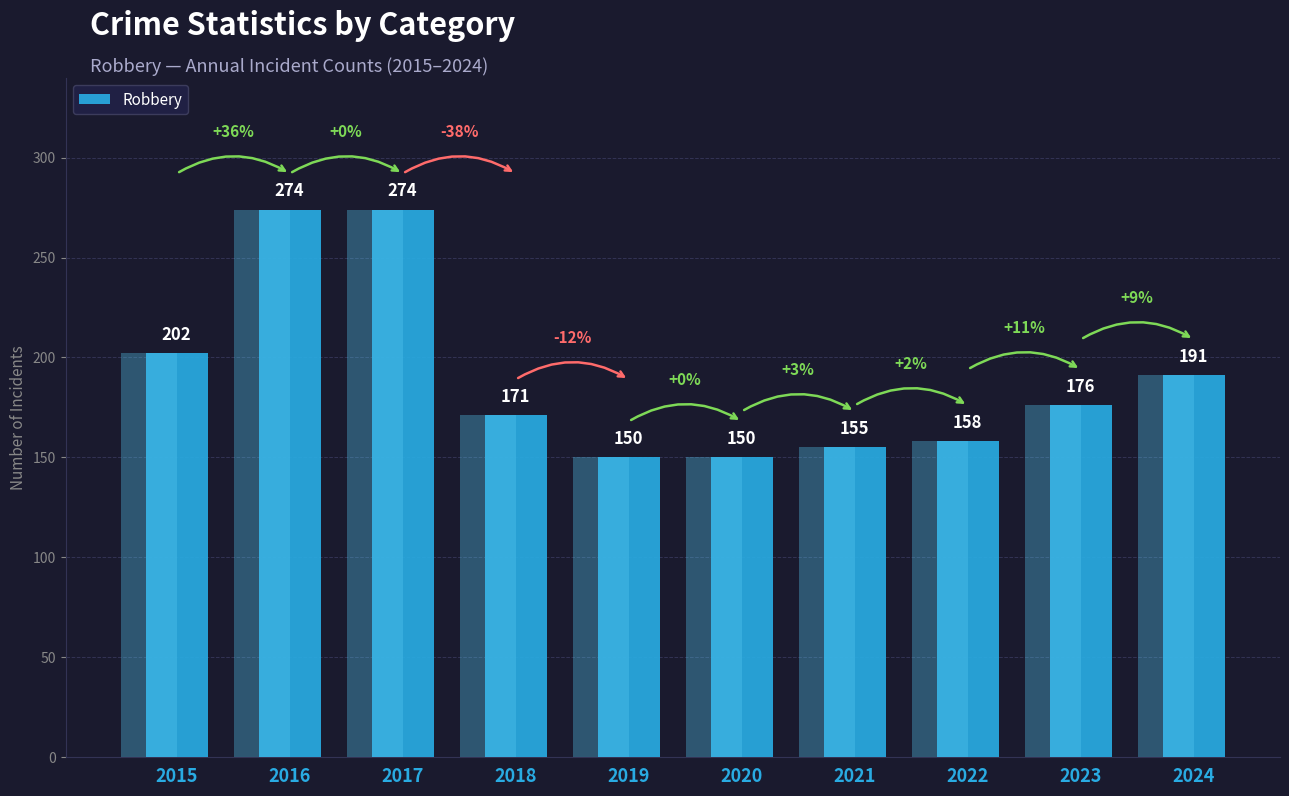

What is the difference between the maximum and minimum values?

124